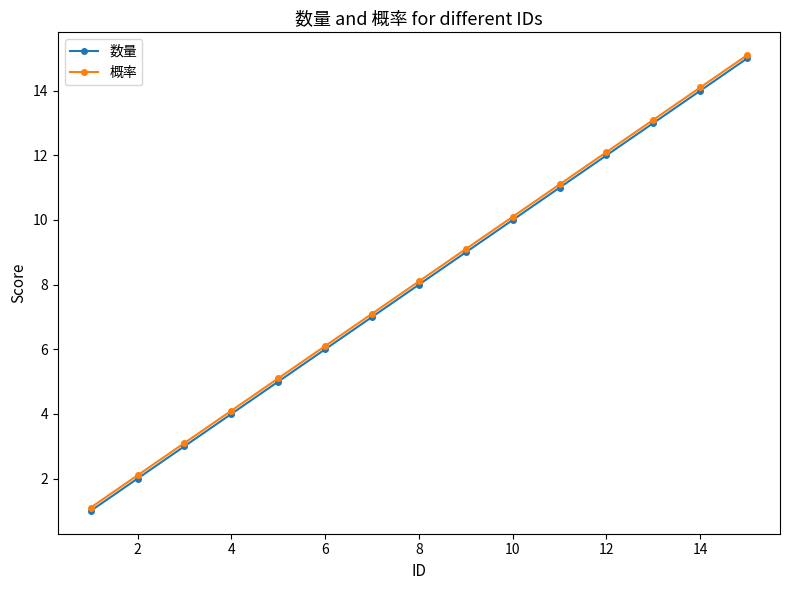

What is the maximum value for 概率?

15.1